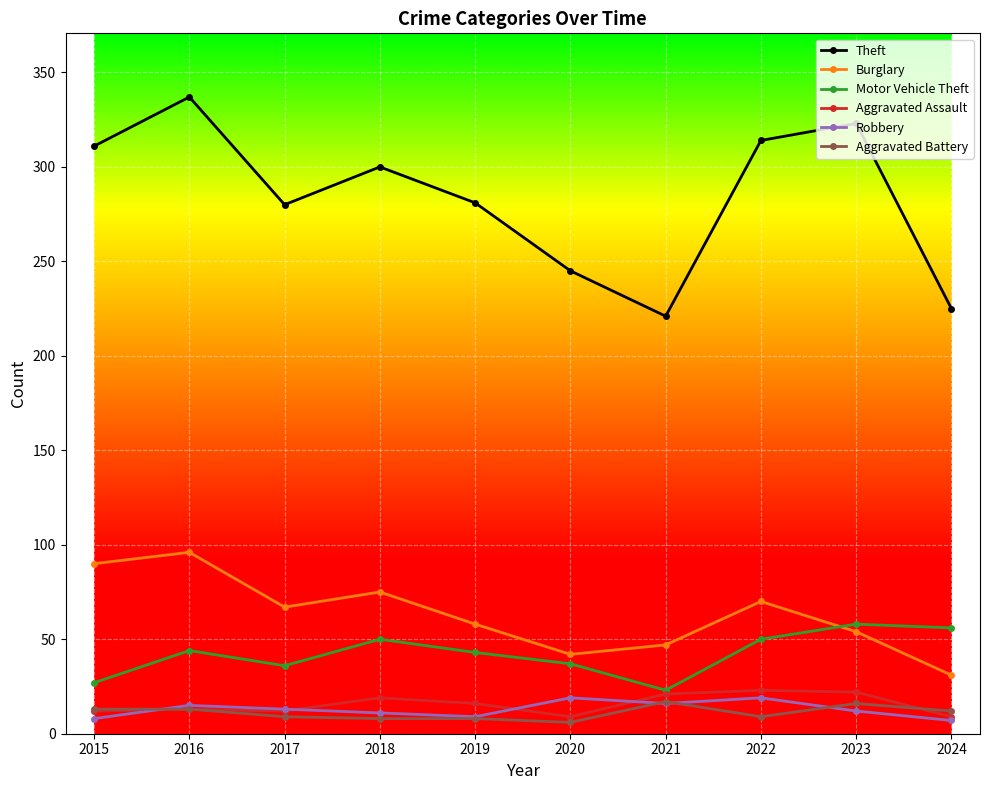

How many data points does each series have?

10